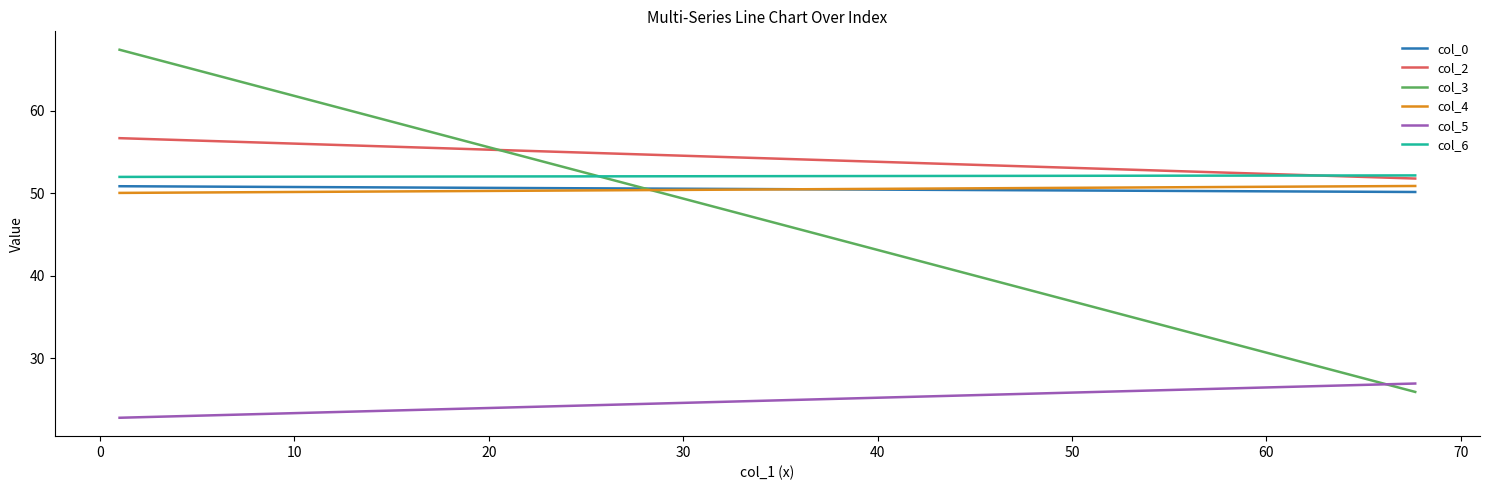

What is the value of the col_5 point at the 2nd from the left?

26.9